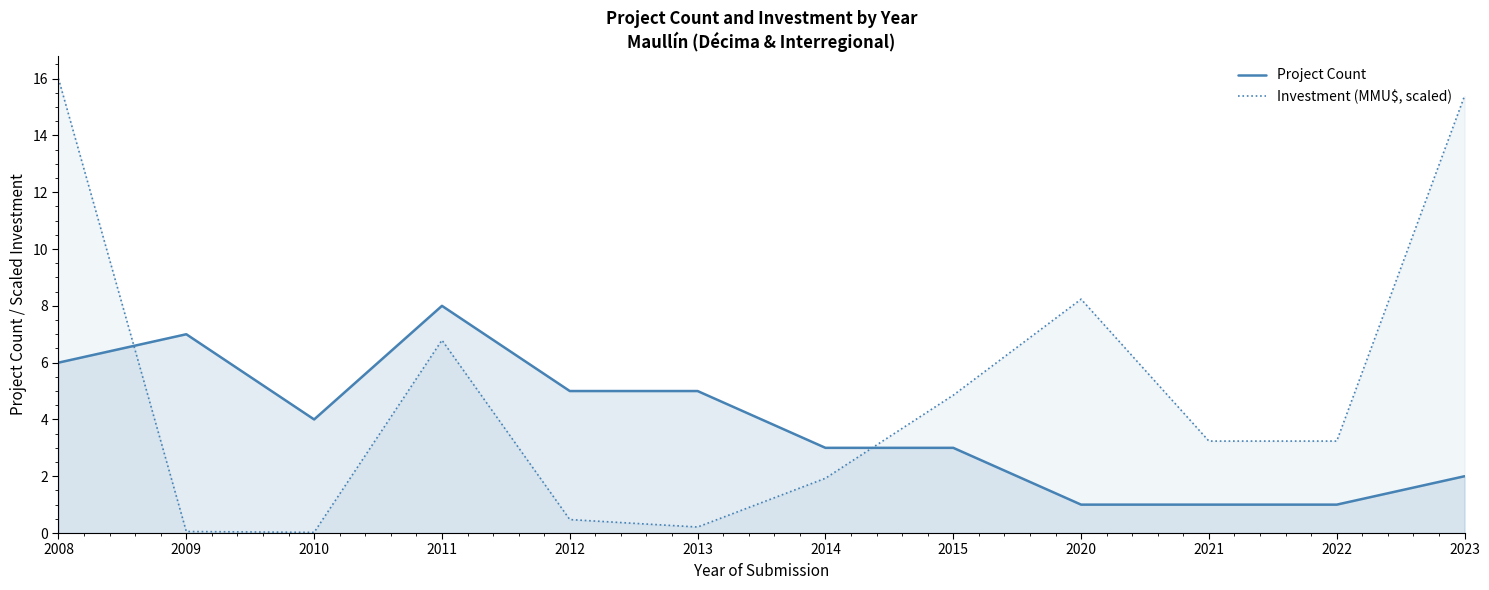

What is the maximum value shown in the chart?

16.0